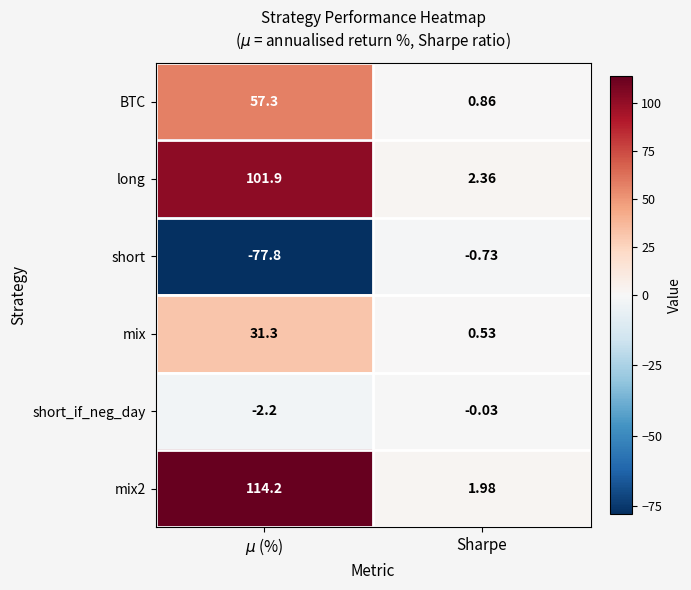

Which category has the lowest value in the long series?

Sharpe